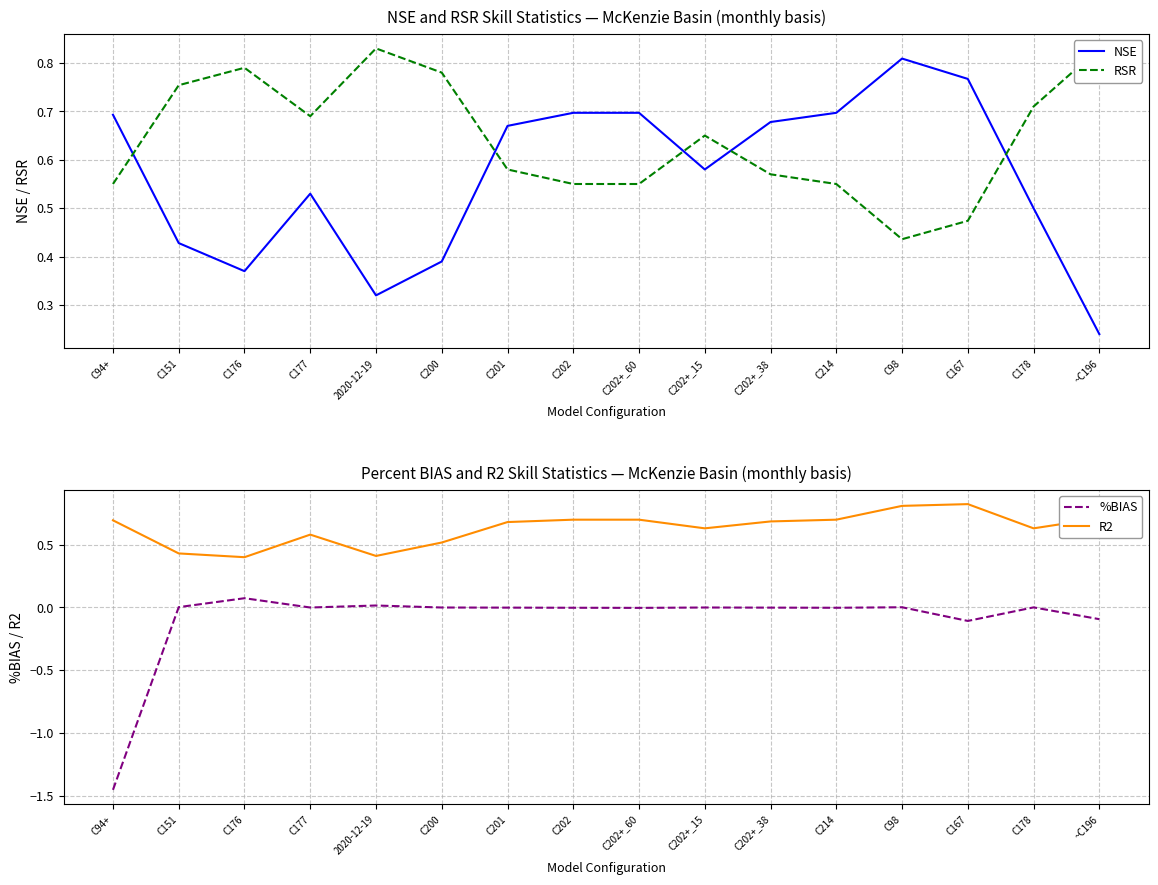

True or false: R2 and %BIAS intersect in this chart.

False